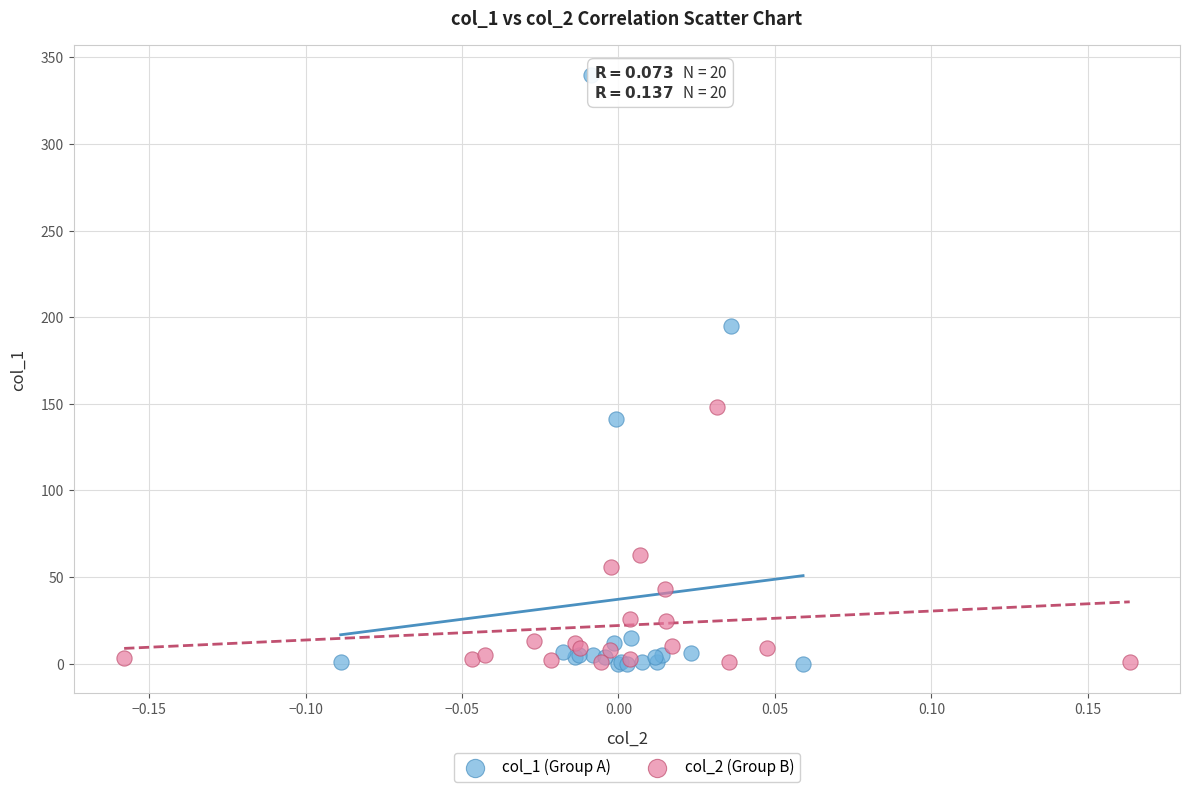

Which series contains the highest Y value?

col_1 (Group A)